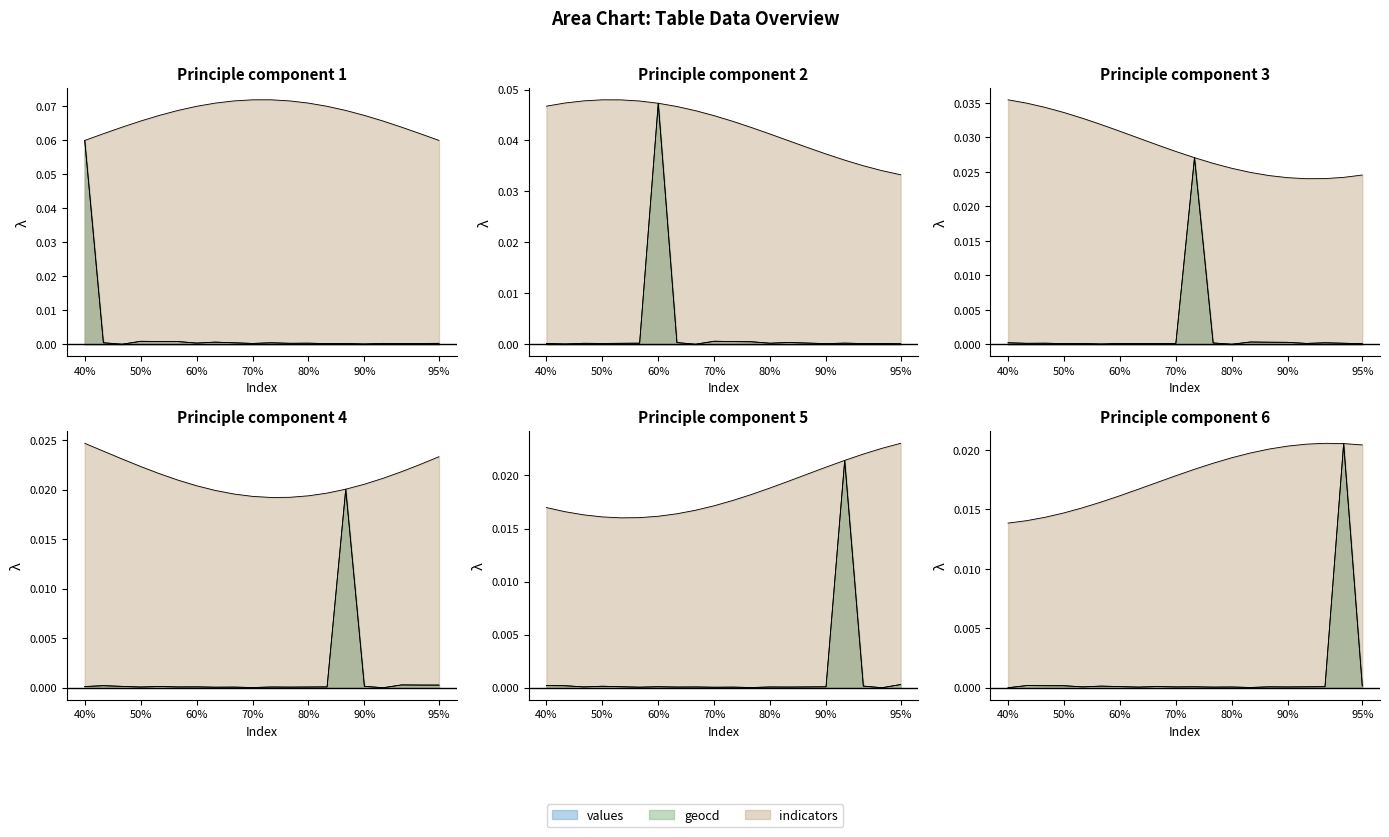

True or false: geocd and values cross at least once.

False